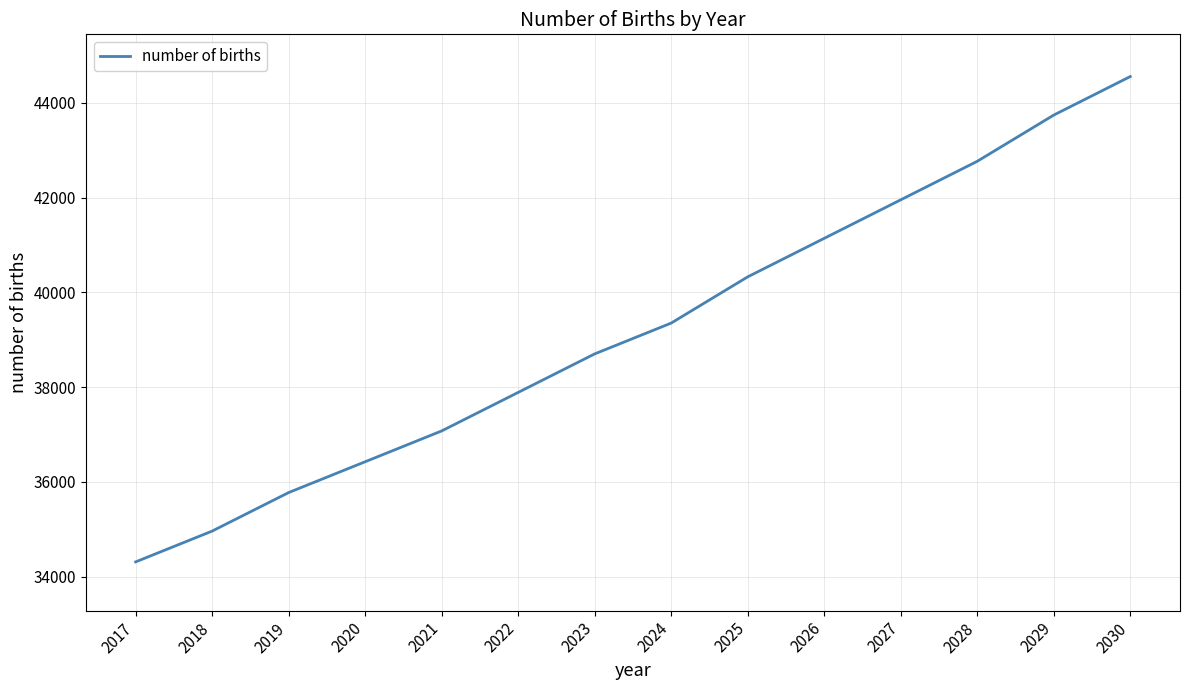

Is it true that the value at 2020 is 16678.9?

False